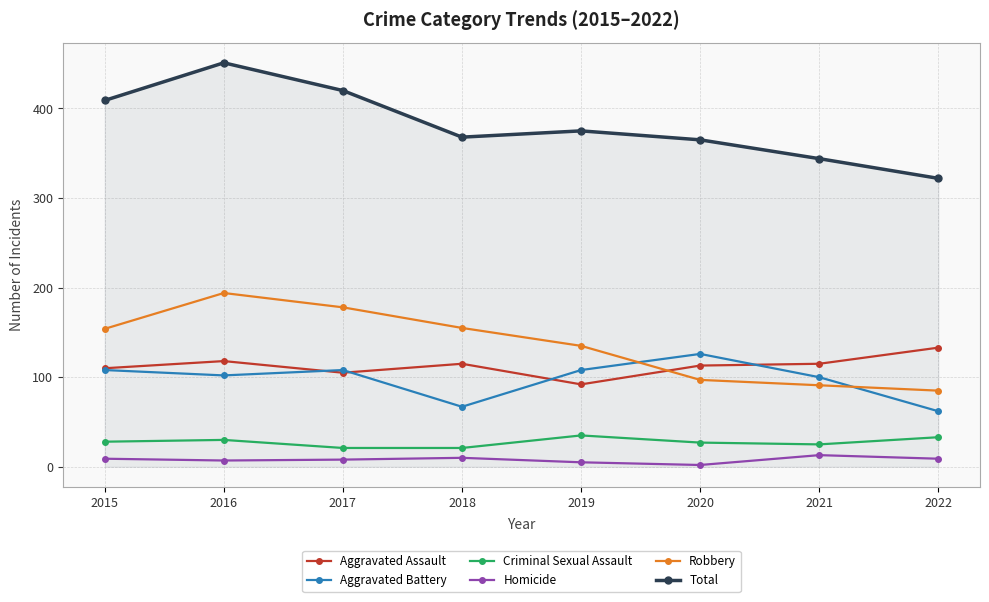

Read the Aggravated Assault value at 2018.

115